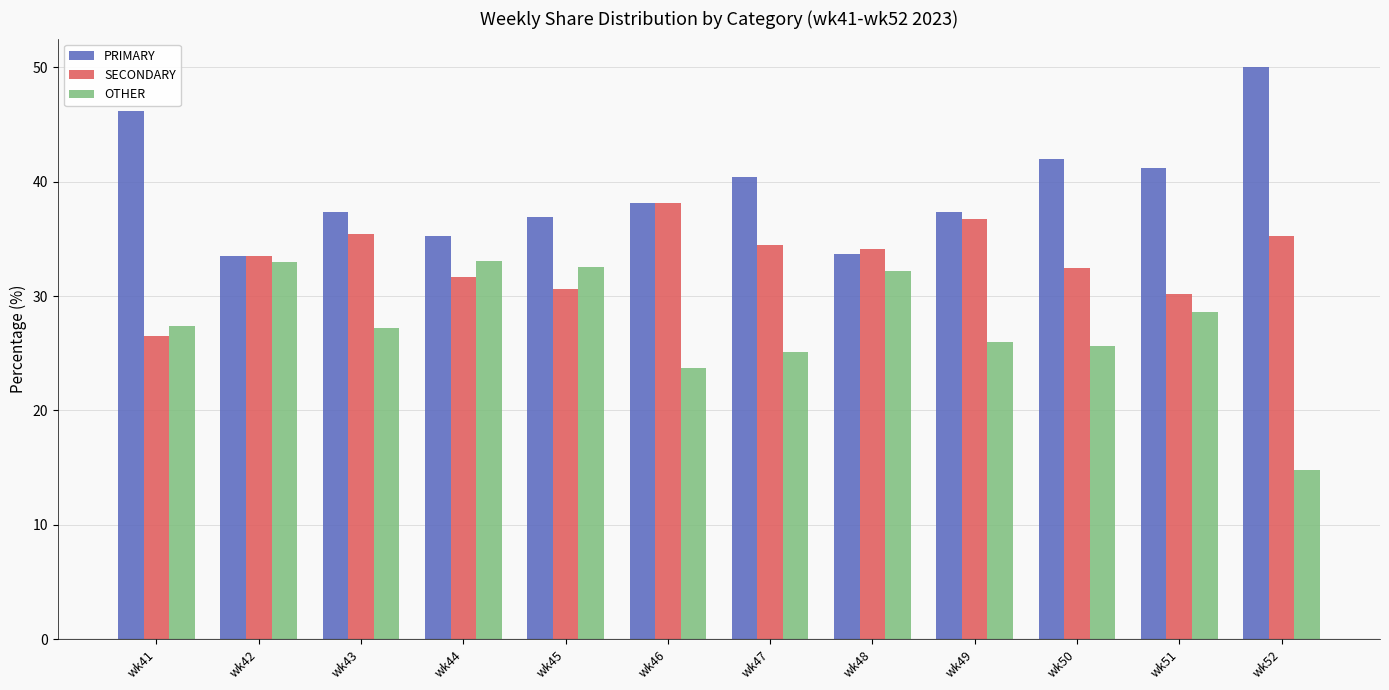

What is the sum of the PRIMARY values at wk44 and wk41?

81.4